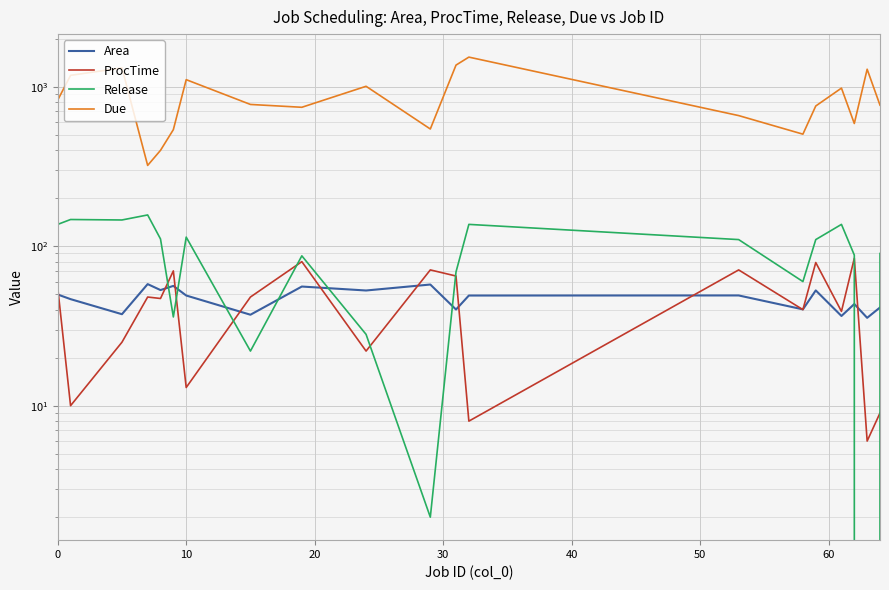

Which series ends up on top after the final intersection of Release and Area?

Release